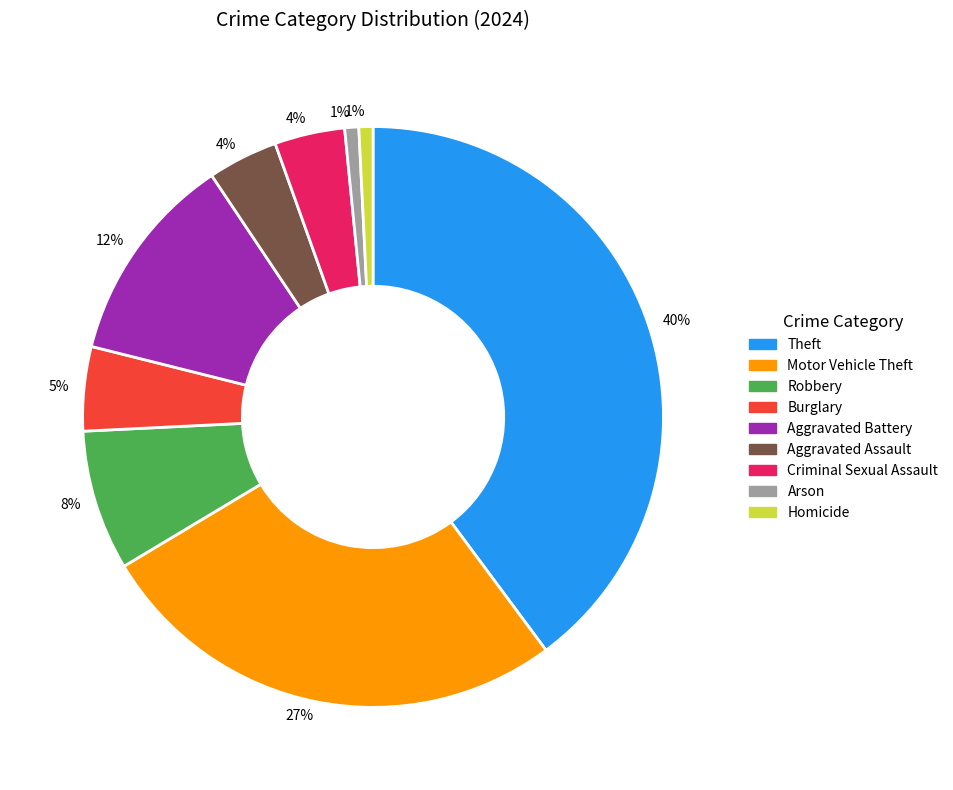

Is there any slice that represents more than half of the pie?

No